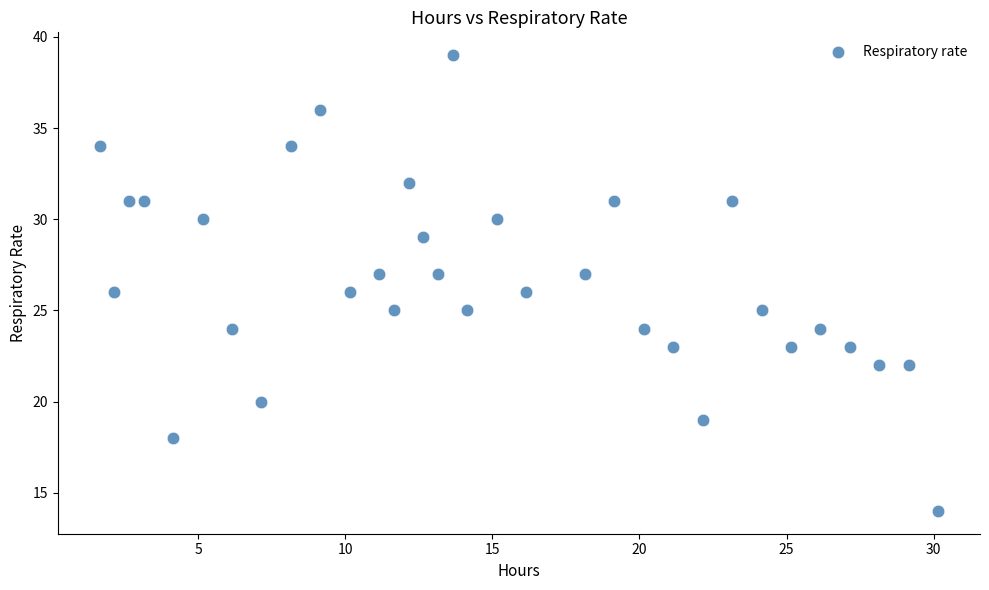

What is the range of Y values (max minus min)?

25